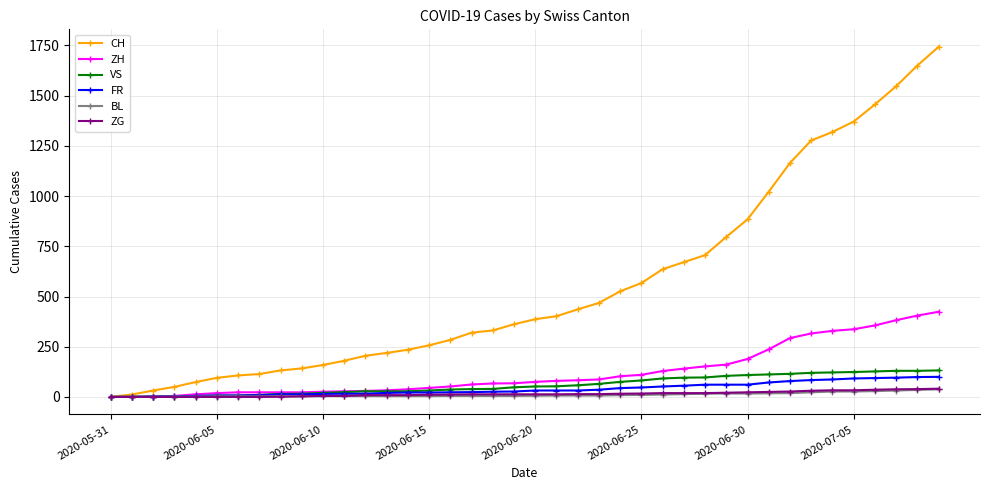

Does the chart have visible grid lines?

Yes